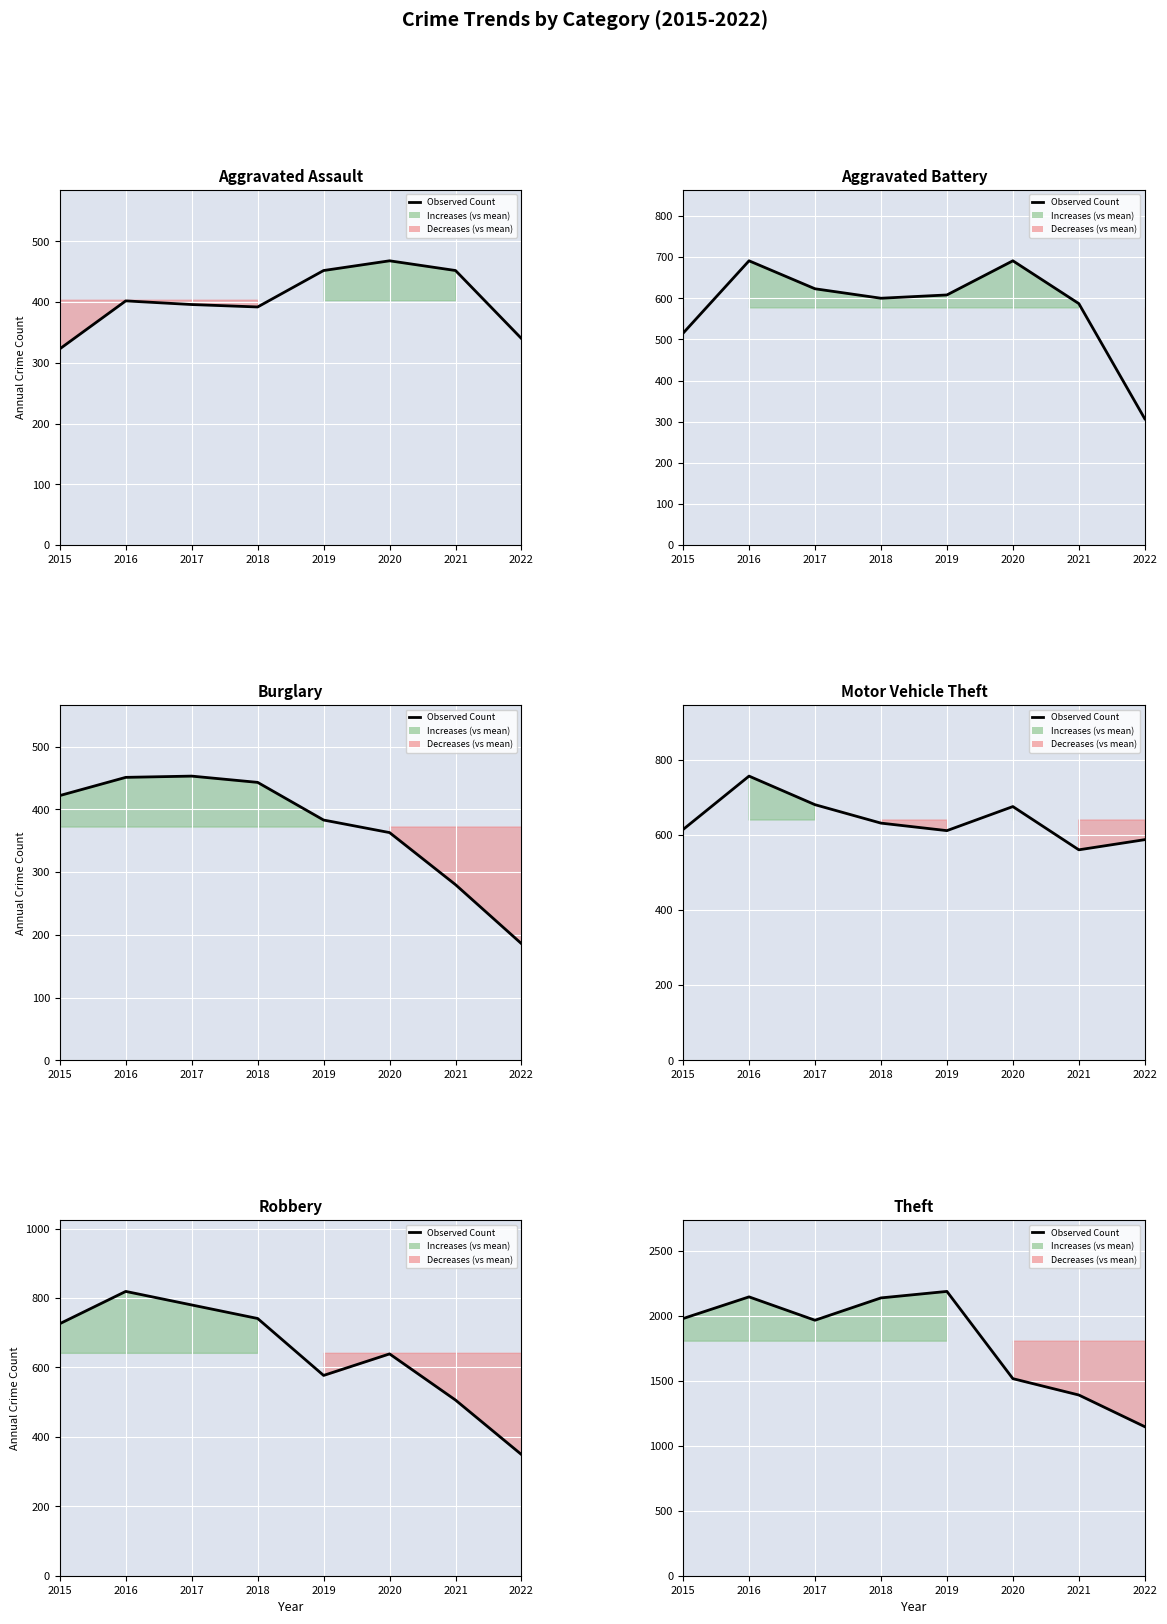

The value at 2017 is 1968. True or false?

True